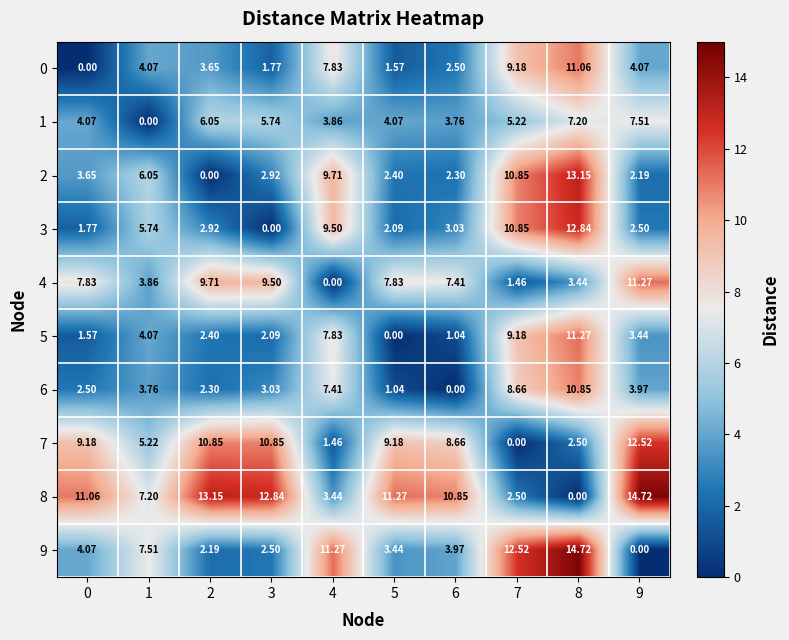

Is the value of 1 at 3 greater than the value of 5 at 8?

No